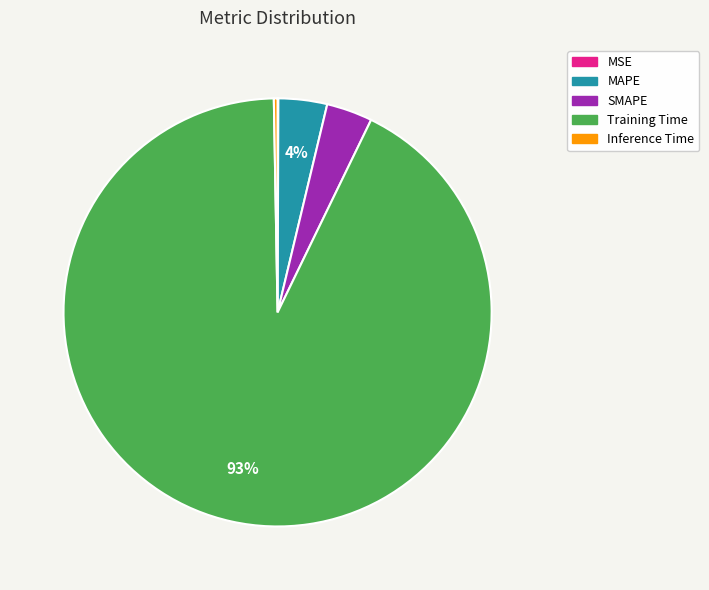

Which category accounts for the majority?

Training Time